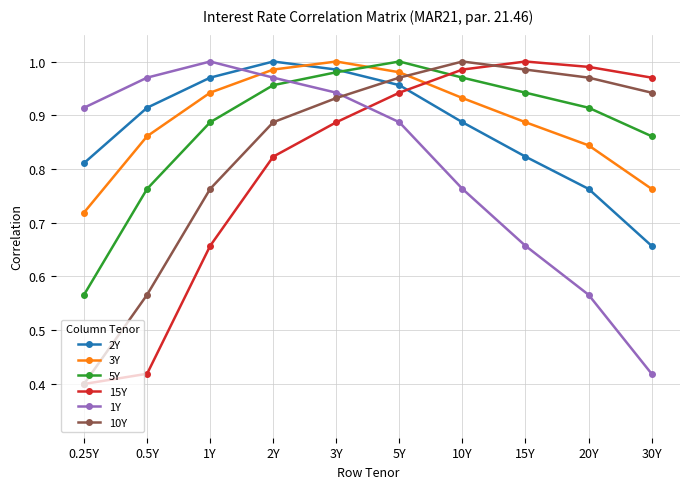

Which category has the lowest value in the 3Y series?

0.25Y